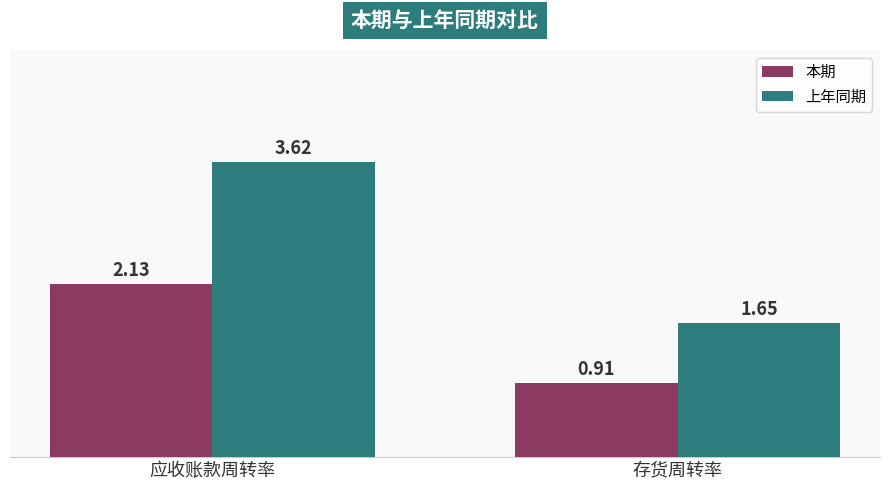

At which label is 本期 closest to 1?

存货周转率